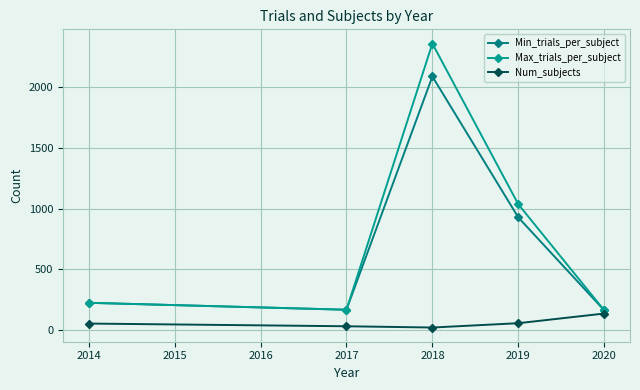

Where is Min_trials_per_subject nearest to the value 1125?

2019